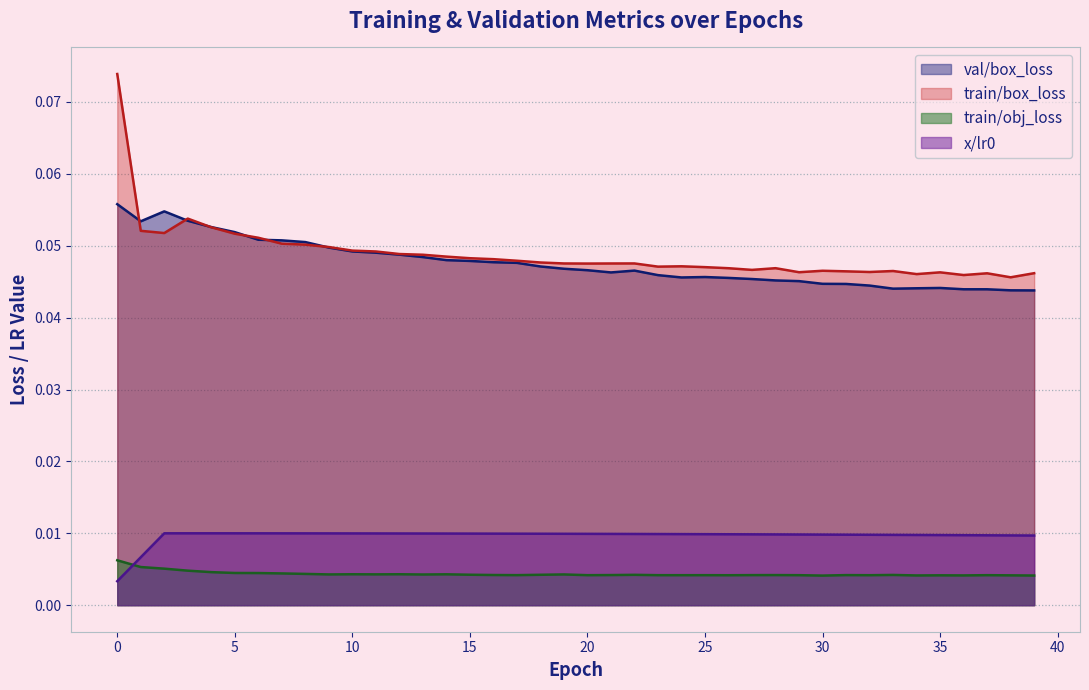

Is it true that train/box_loss equals 0.0 at 31?

False